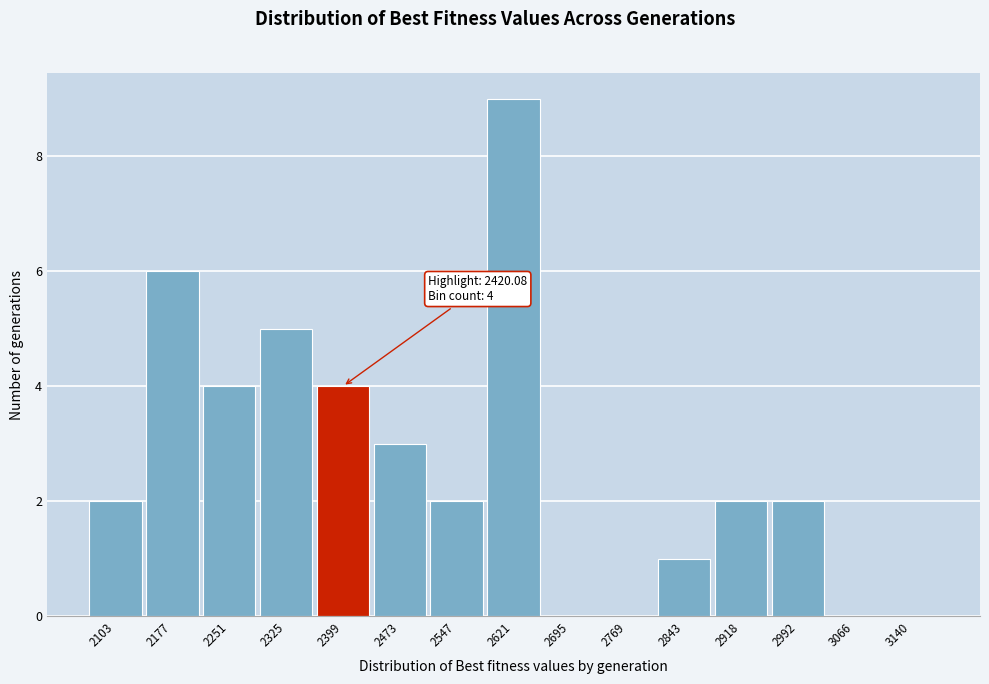

Reading left to right, list all the values displayed in this chart.

2103=2	2177=6	2251=4	2325=5	2399=4	2473=3	2547=2	2621=9	2695=0	2769=0	2843=1	2918=2	2992=2	3066=0	3140=0